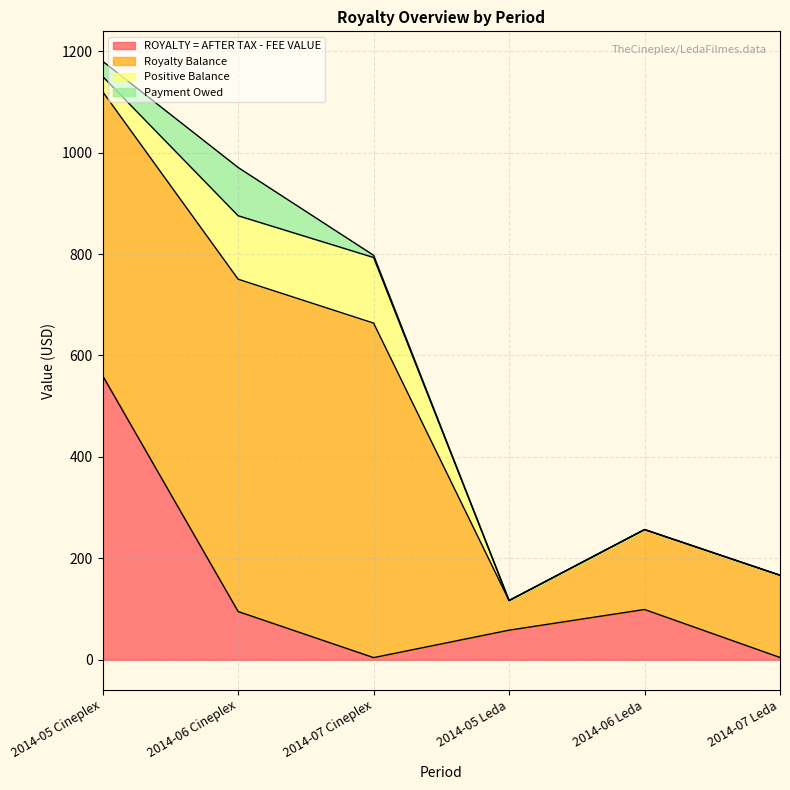

True or false: Payment Owed and Royalty Balance intersect in this chart.

False